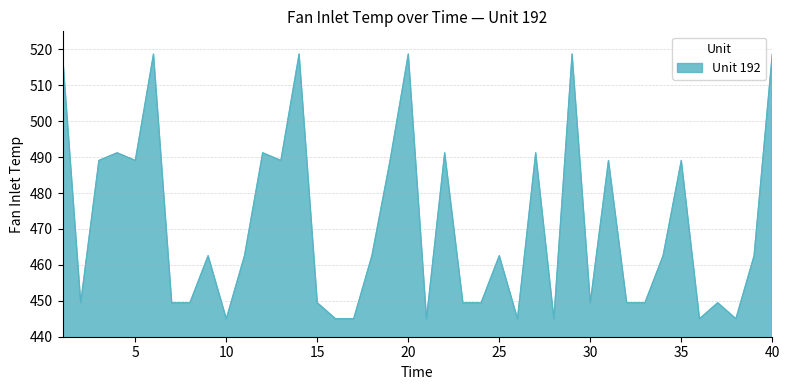

What is the sum of all values?

18840.7